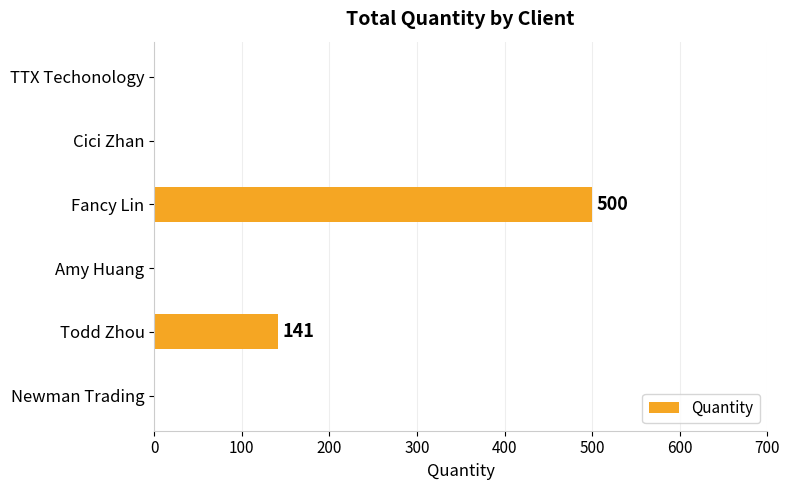

What is the change in value from Newman Trading to Todd Zhou?

+141